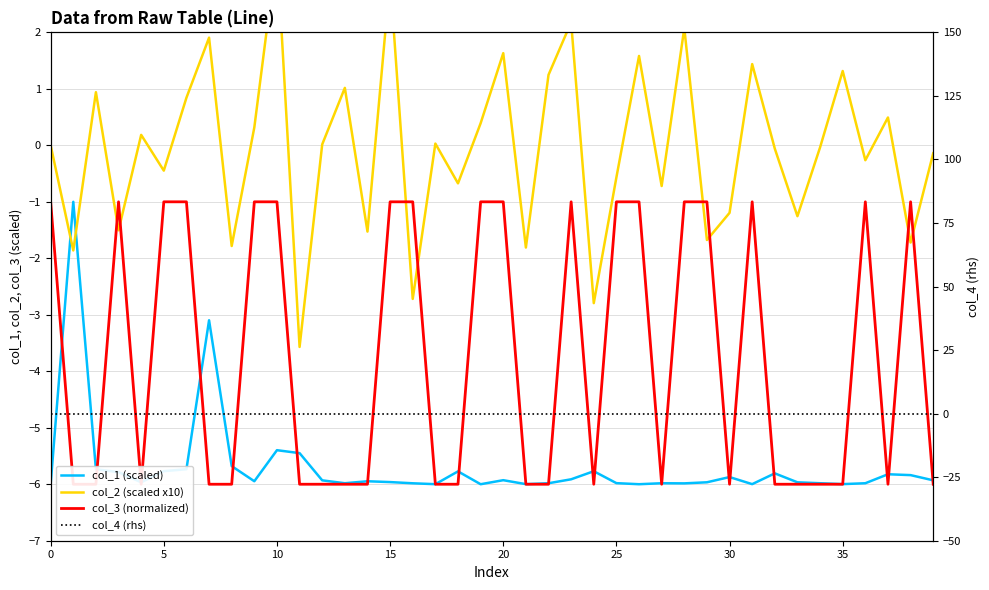

How many categories are shown in the chart?

40